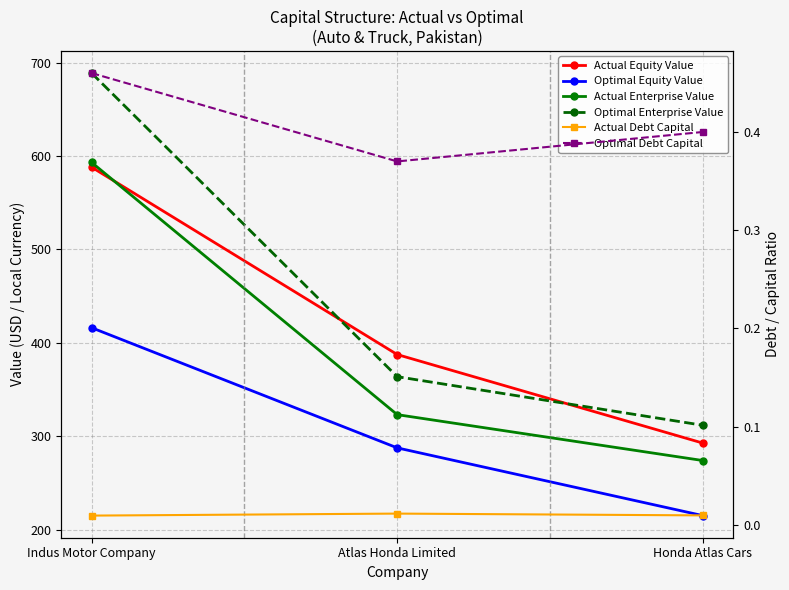

What are all the series names shown in the legend?

Actual Equity Value, Optimal Equity Value, Actual Enterprise Value, Optimal Enterprise Value, Actual Debt Capital, Optimal Debt Capital